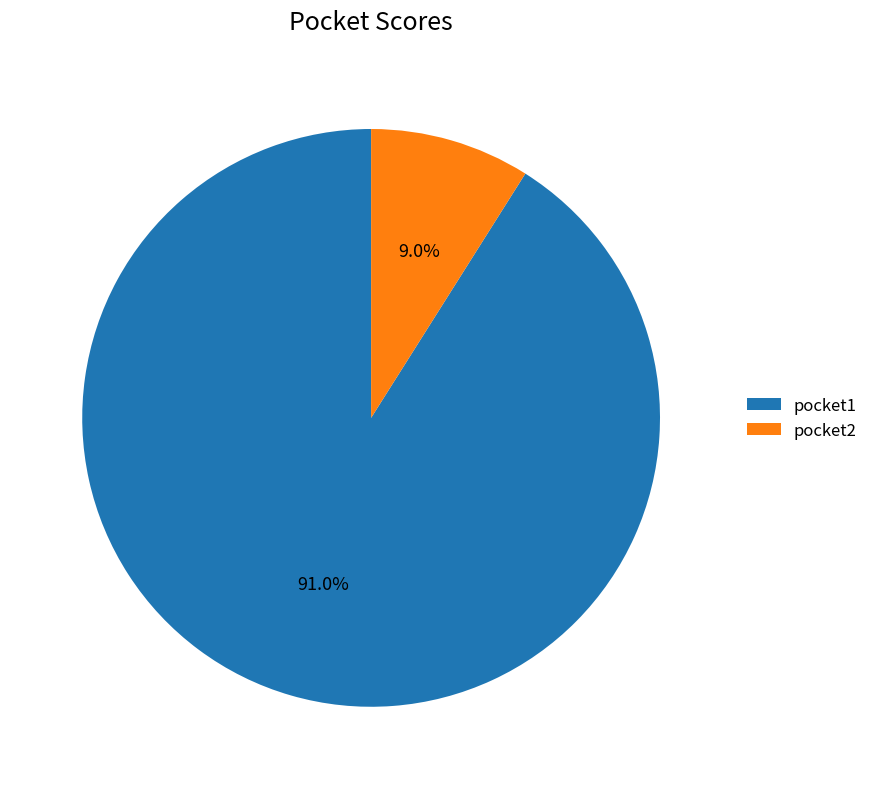

Between pocket1 and pocket2, which is larger?

pocket1